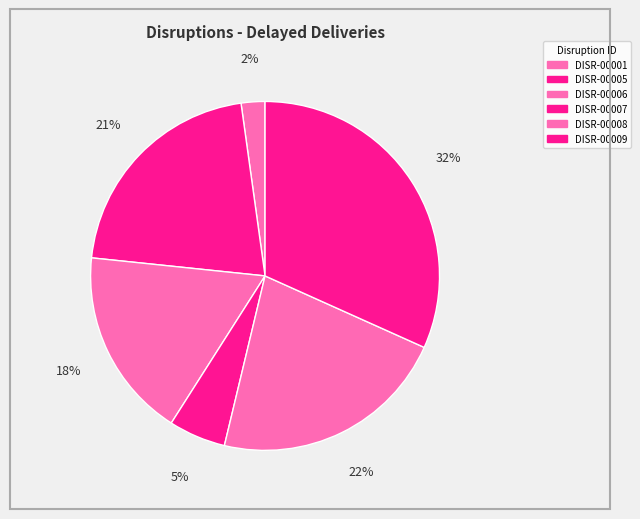

To the nearest percent, what percentage of the pie is DISR-00007?

5%